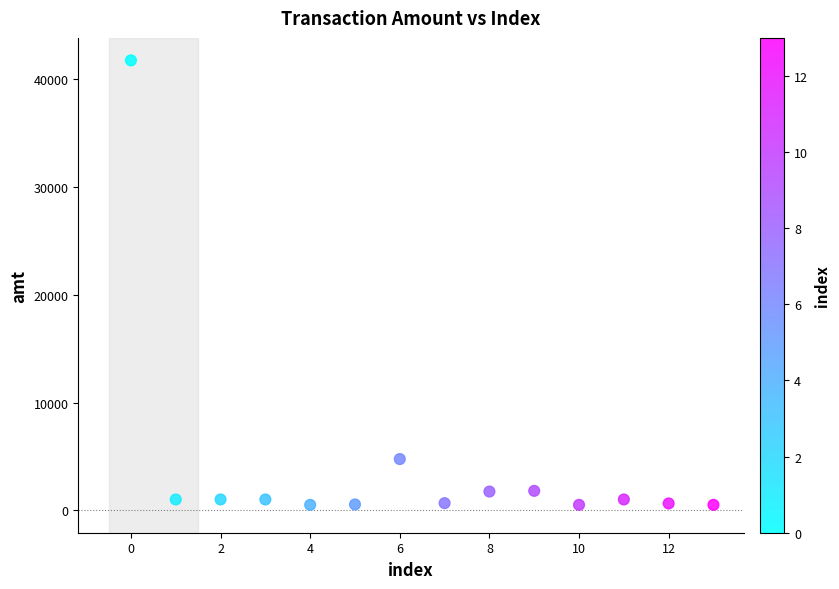

What Y value in the scatter plot is closest to 21133?

4750.0